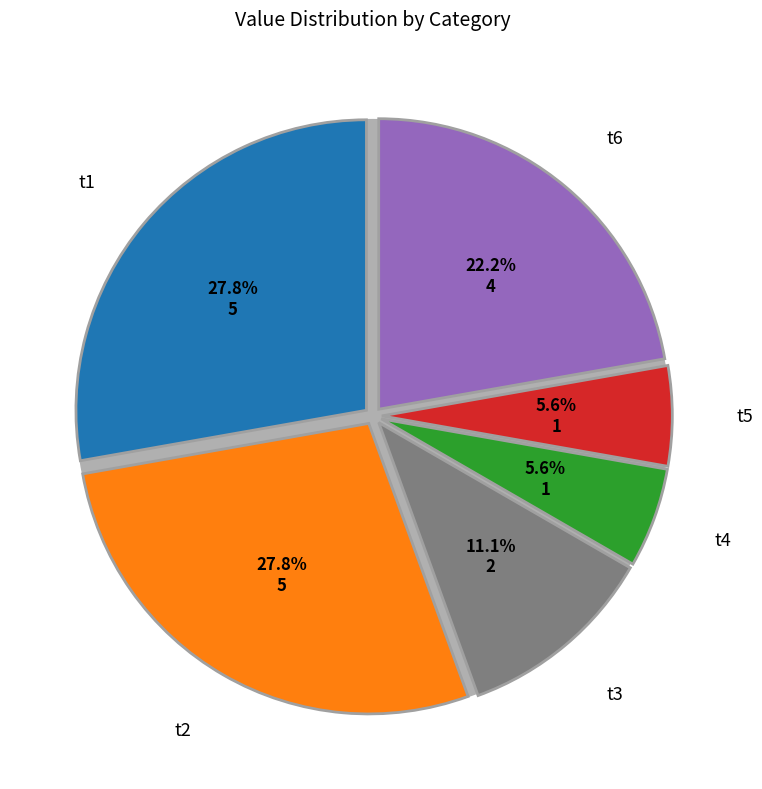

Does any single category account for the majority?

No